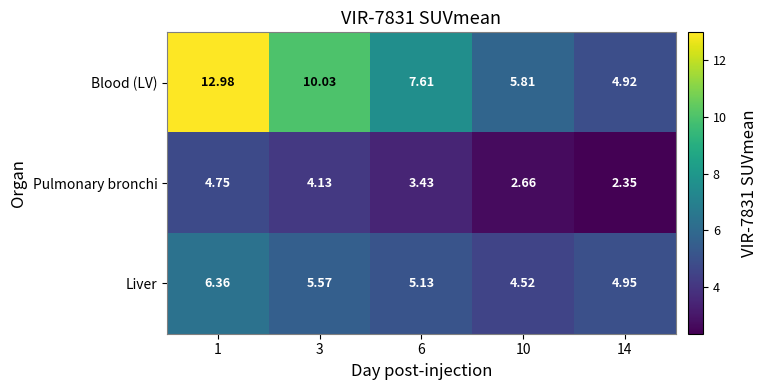

Is the value of Blood (LV) at 14 greater than the value of Pulmonary bronchi at 1?

Yes